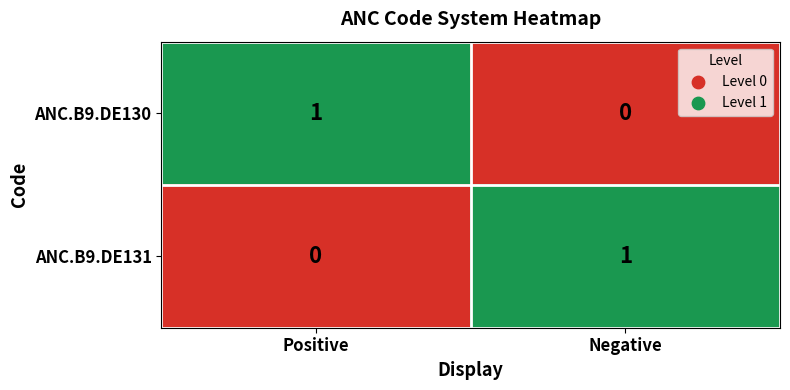

List the labels in order of ANC.B9.DE131 value, smallest first.

Positive, Negative